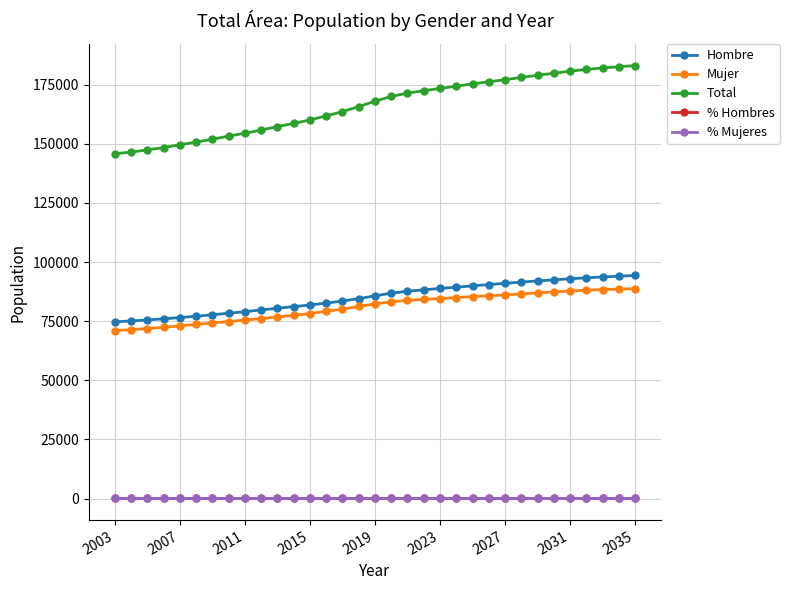

True or false: Hombre and % Mujeres cross at least once.

False